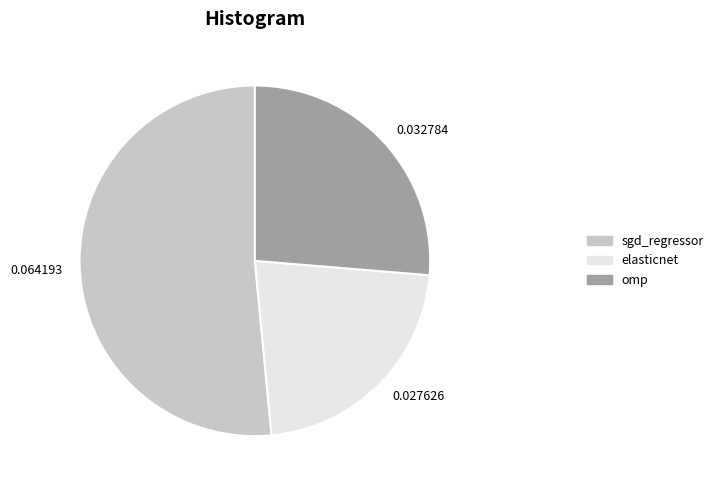

Combined, do elasticnet and omp account for over 50%?

No